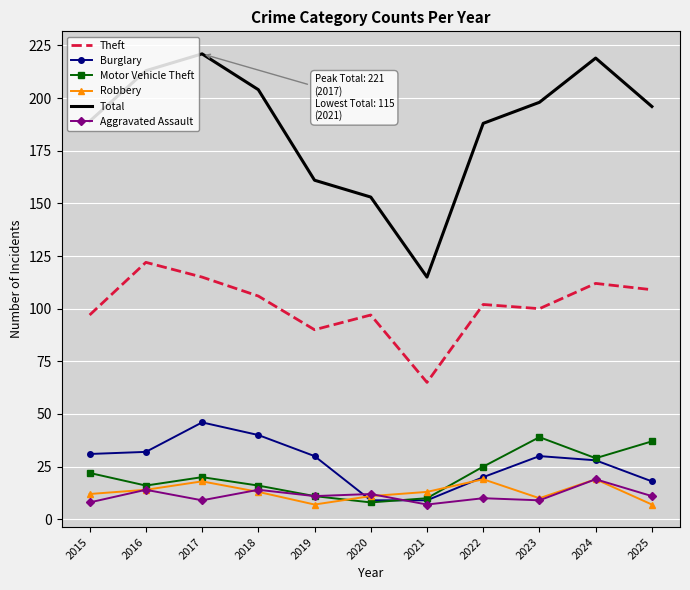

What is the greatest value displayed?

221